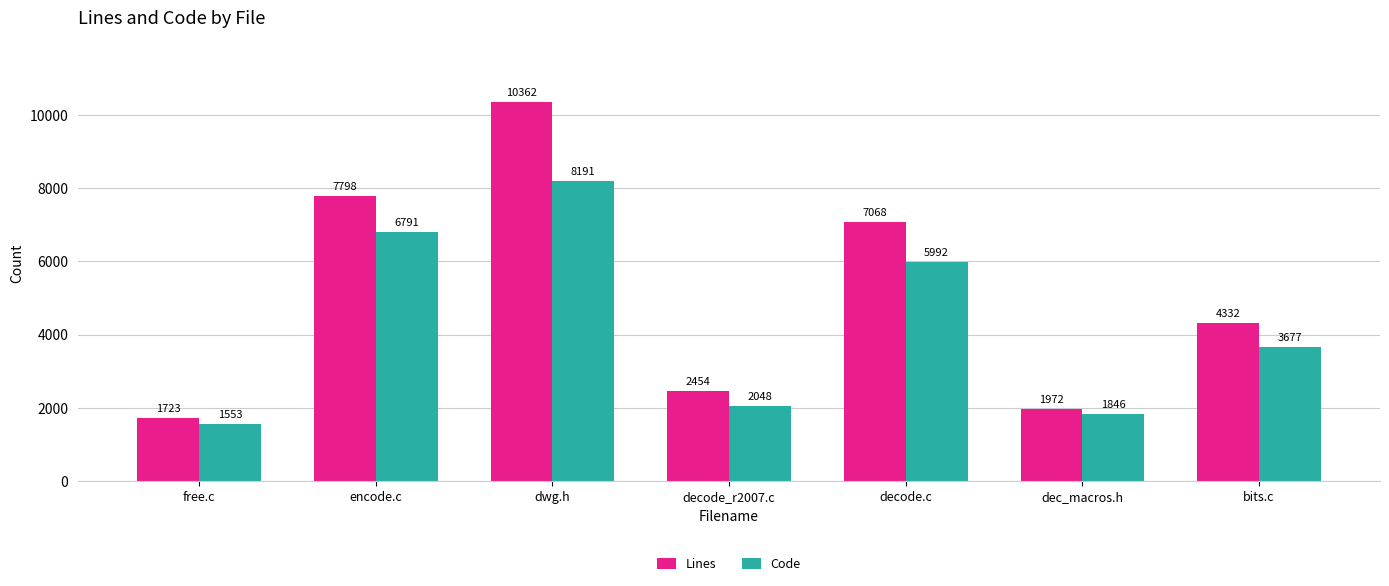

At which category is the sum across all series the highest?

dwg.h